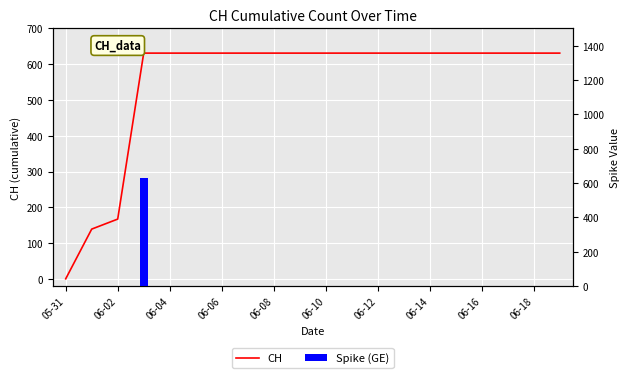

Read the value at 06-08.

631